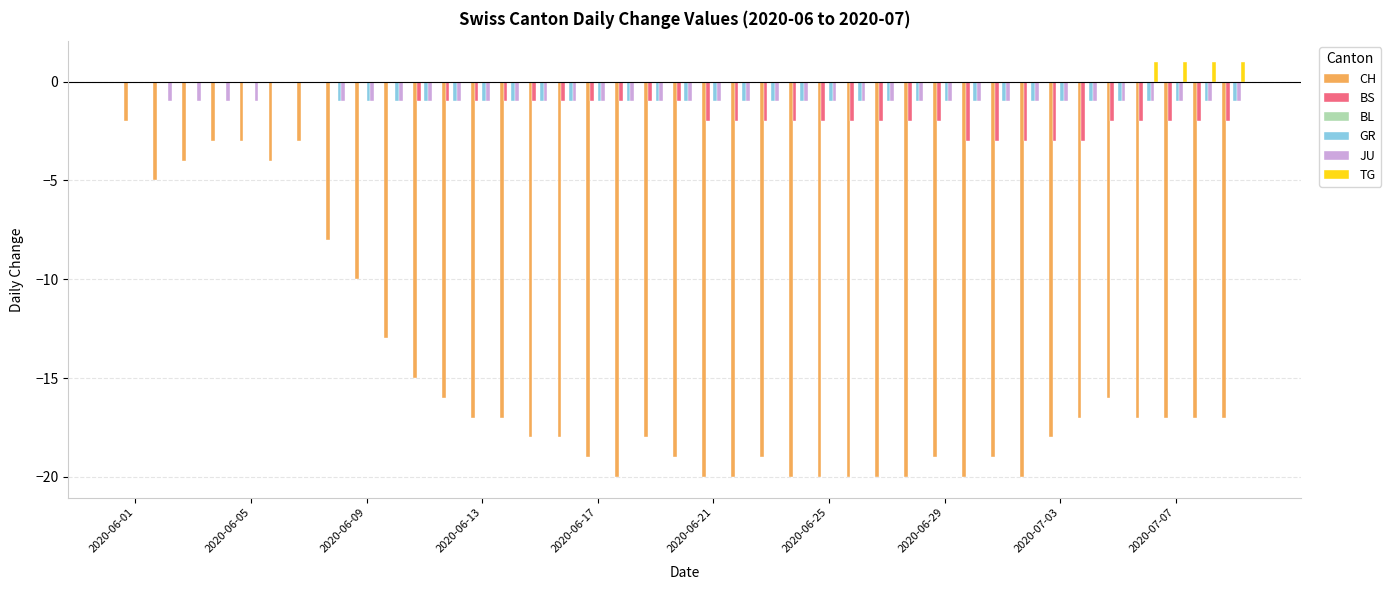

Are the bars horizontal?

No